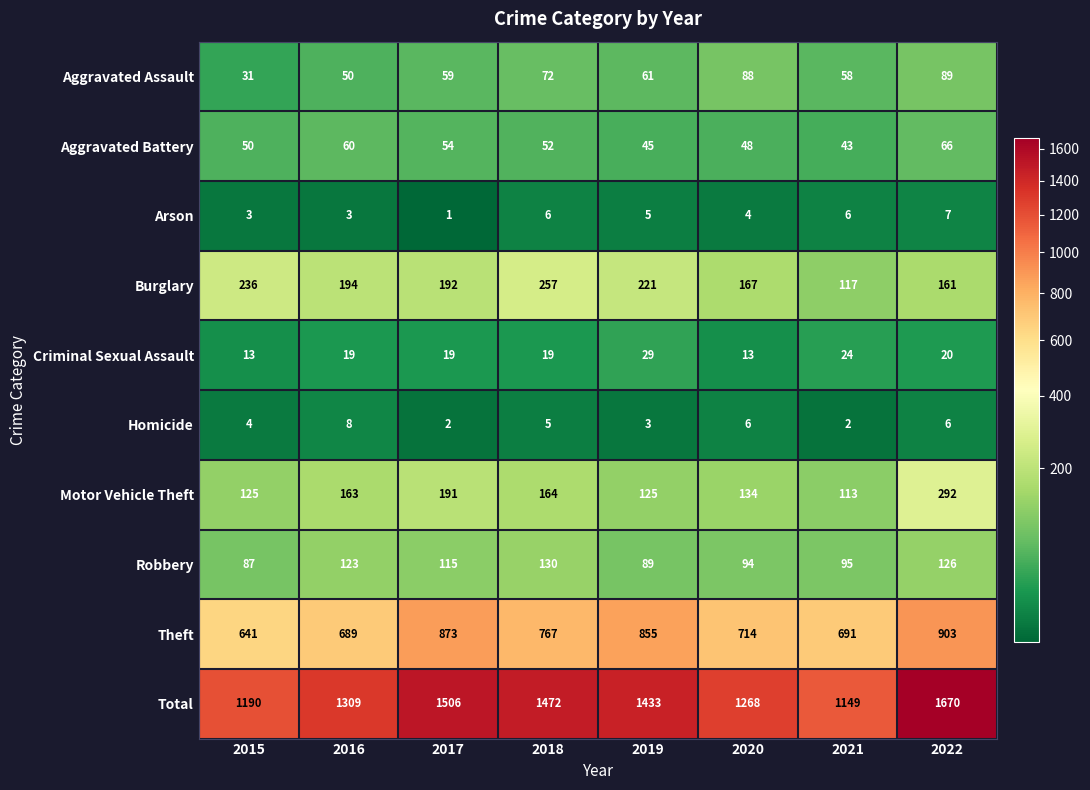

Rank the categories by Total value from highest to lowest.

2022, 2017, 2018, 2019, 2016, 2020, 2015, 2021